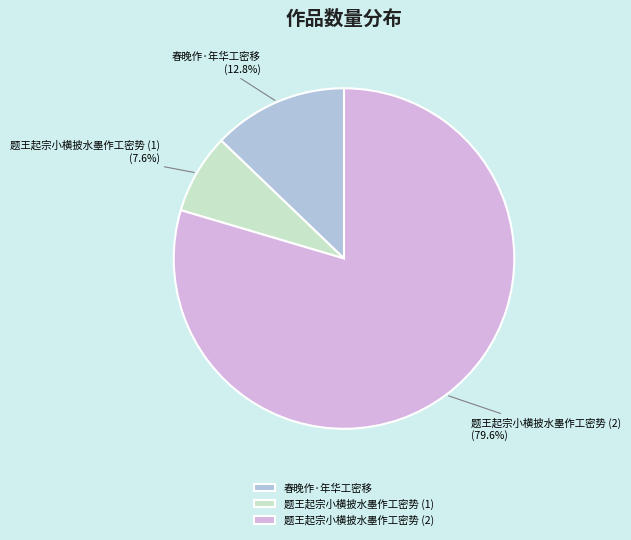

Count the number of slices in the pie.

3